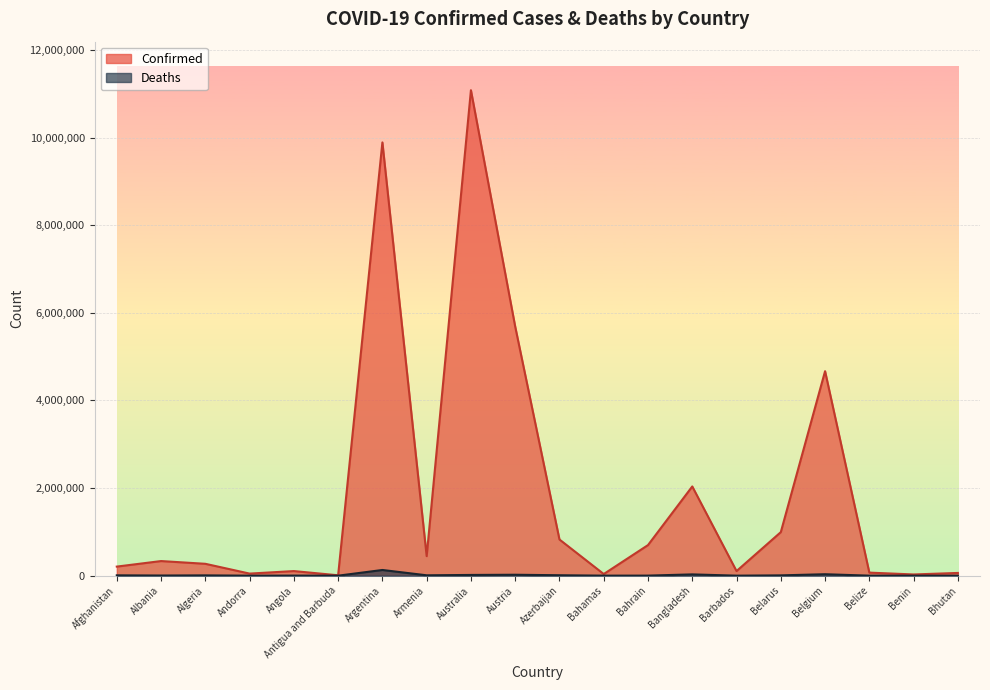

True or false: Deaths has more than 2 points higher than both neighbors.

True